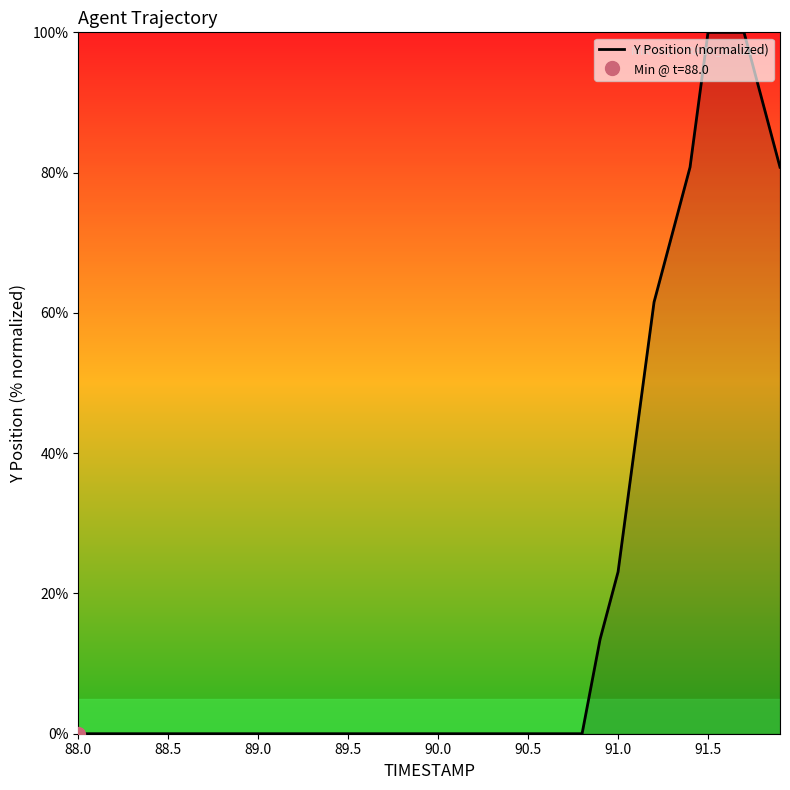

The value of Y Position (normalized) at 88.0 is 0.0. True or false?

True